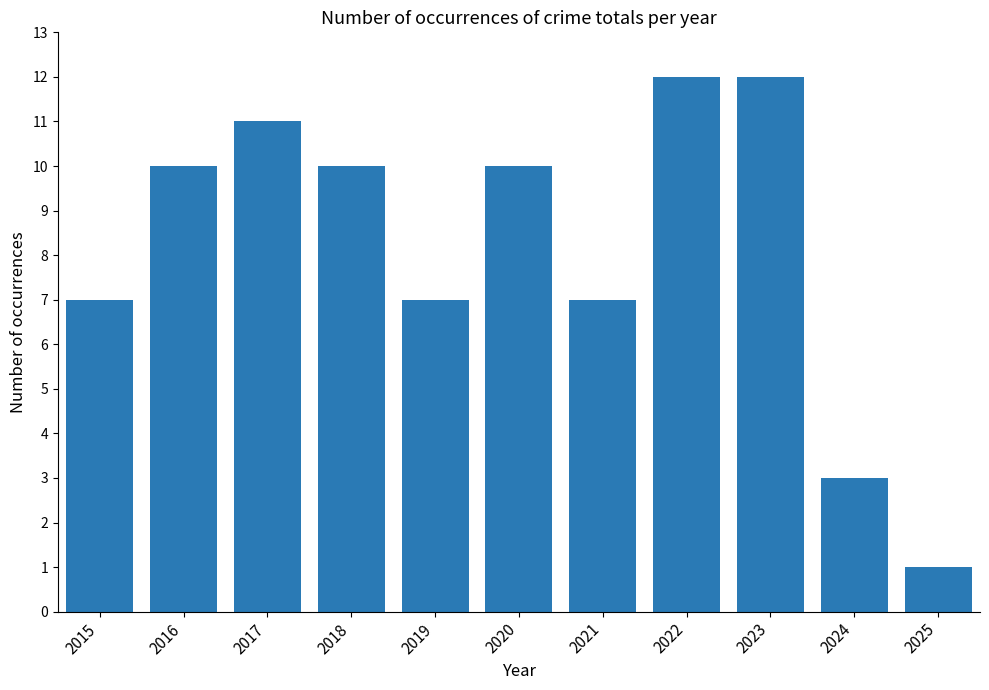

True or false: the data shows 10 at 2020.

True